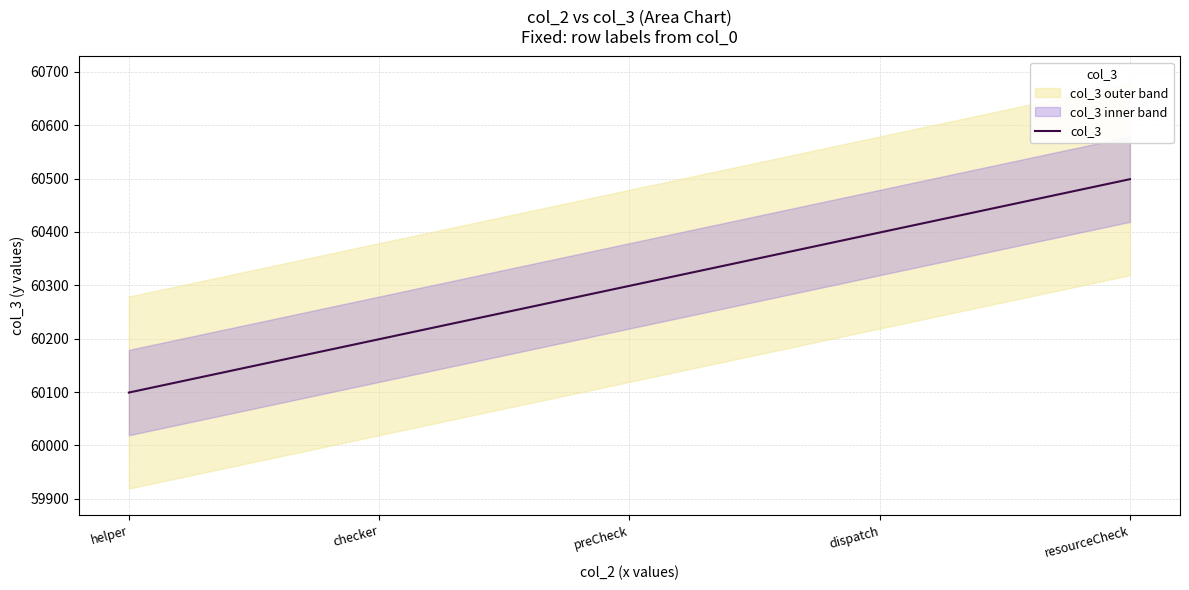

How many values exceed 60299?

2